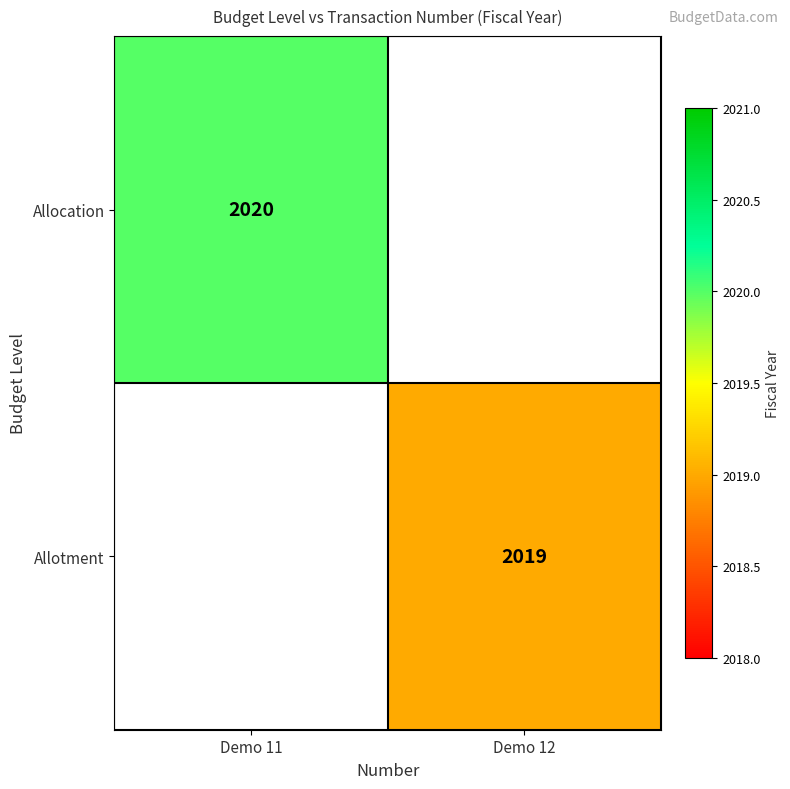

Is it true that Allotment equals 1383 at Demo 12?

False